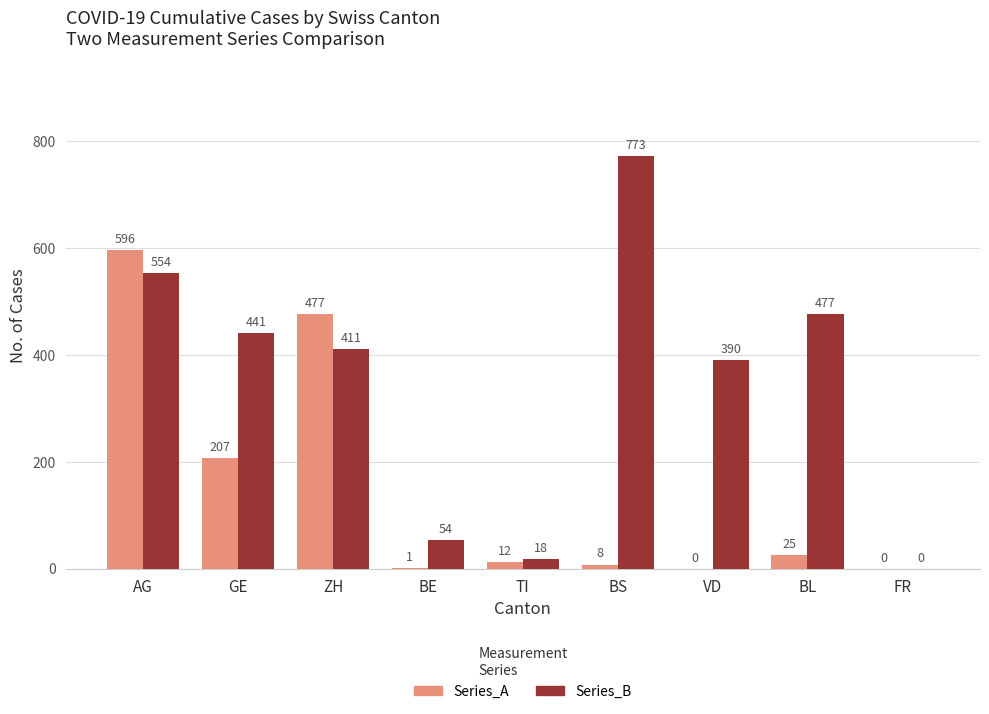

Between GE and BE, which series saw the biggest shift?

Series_B